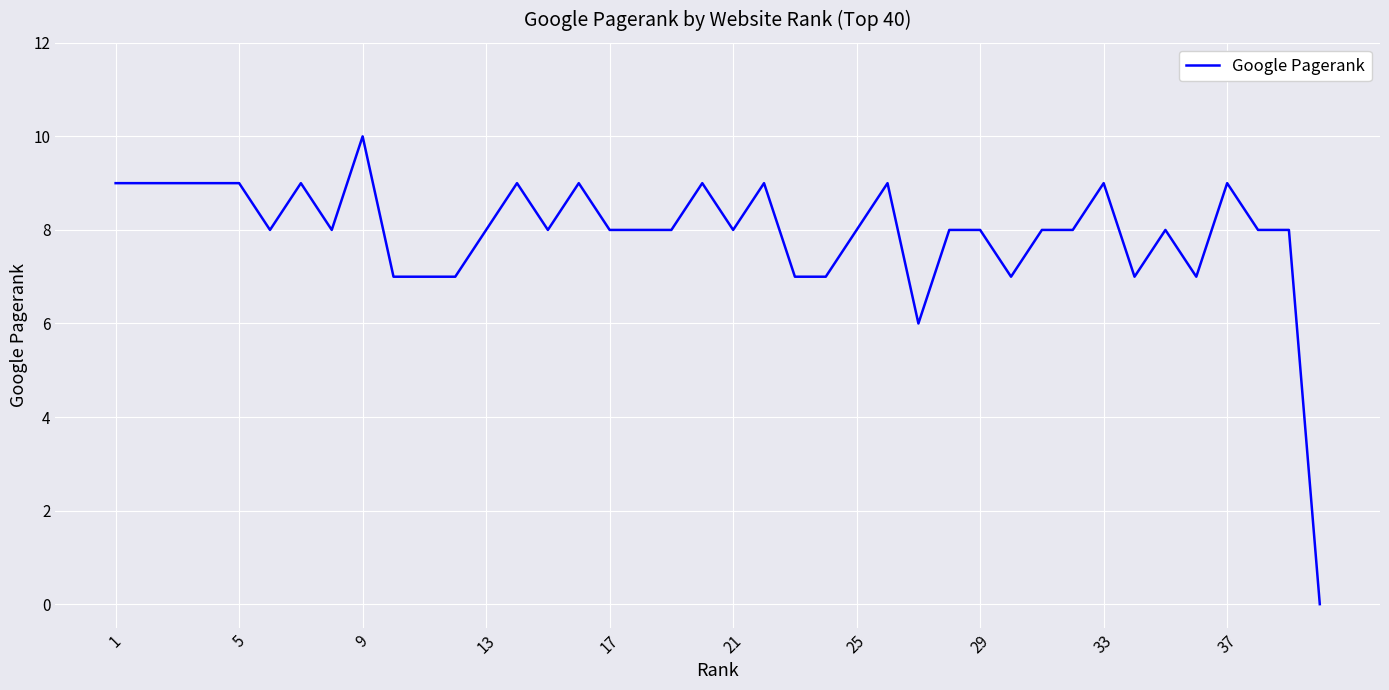

What is the difference between the maximum and minimum values?

10